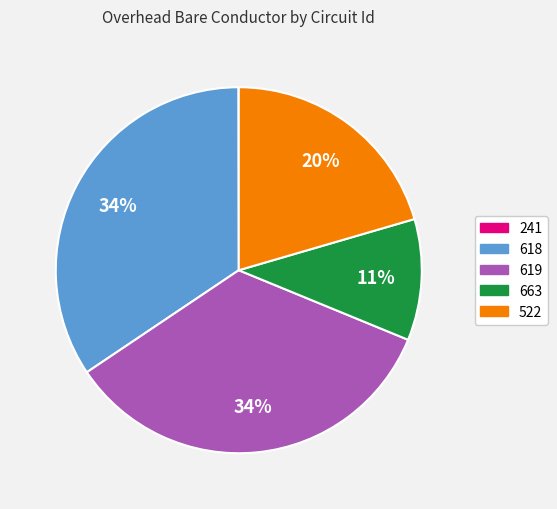

To the nearest percent, what is the difference between the largest and smallest slice percentages?

34%